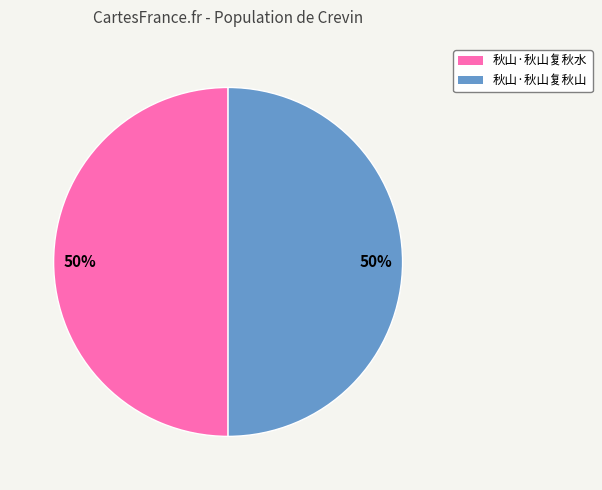

Approximately how many times larger is the value at 秋山·秋山复秋山 compared to 秋山·秋山复秋水?

1.0